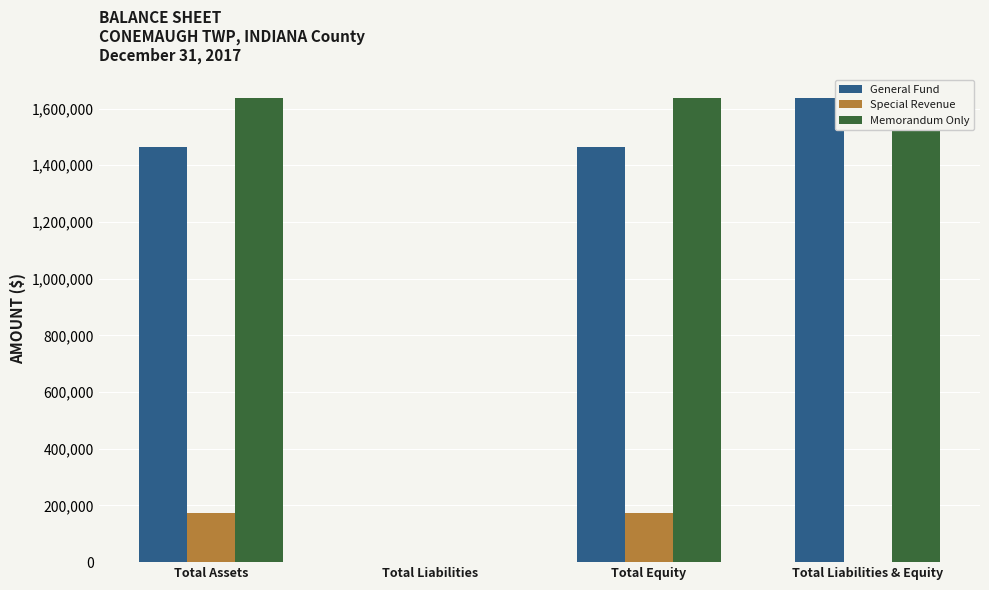

What is the maximum value for Special Revenue?

174410